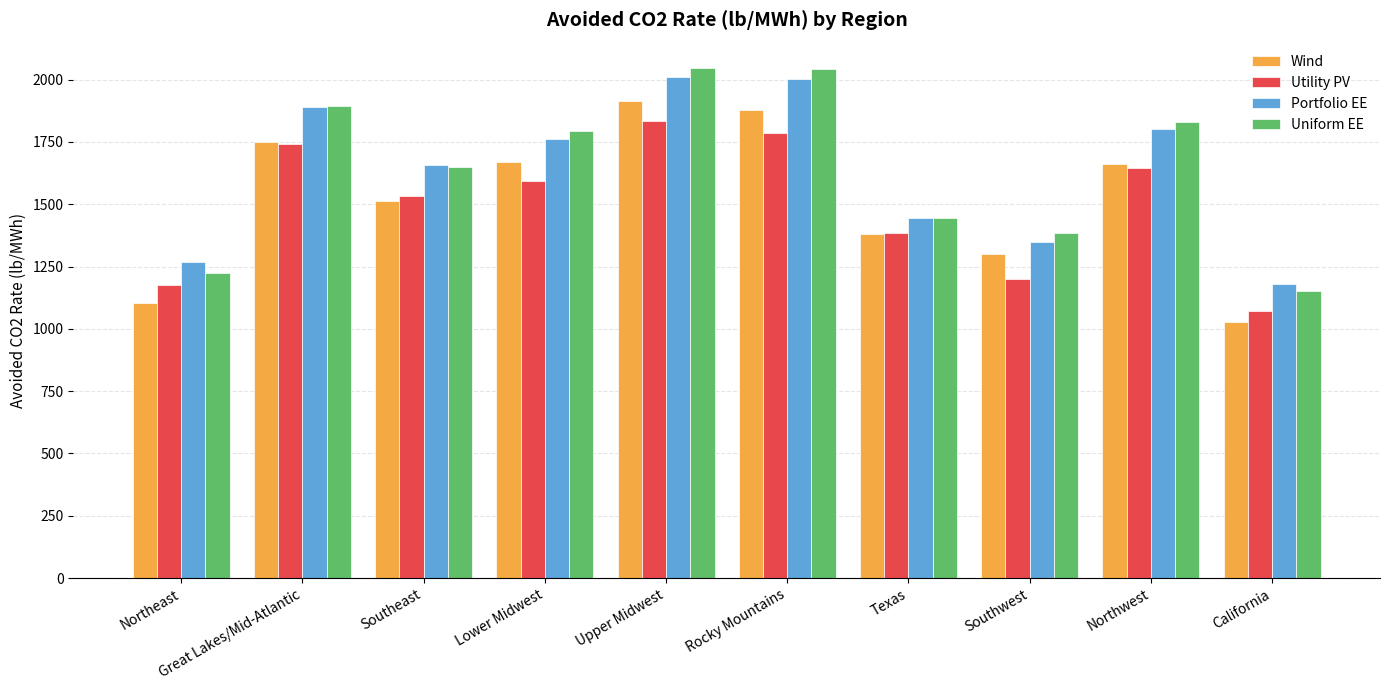

Are the bars grouped side by side (vs. stacked)?

Yes